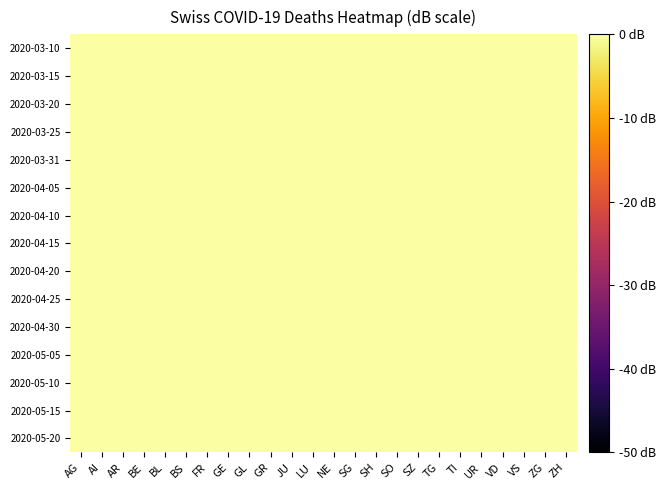

At how many categories does at least one series exceed 8?

24